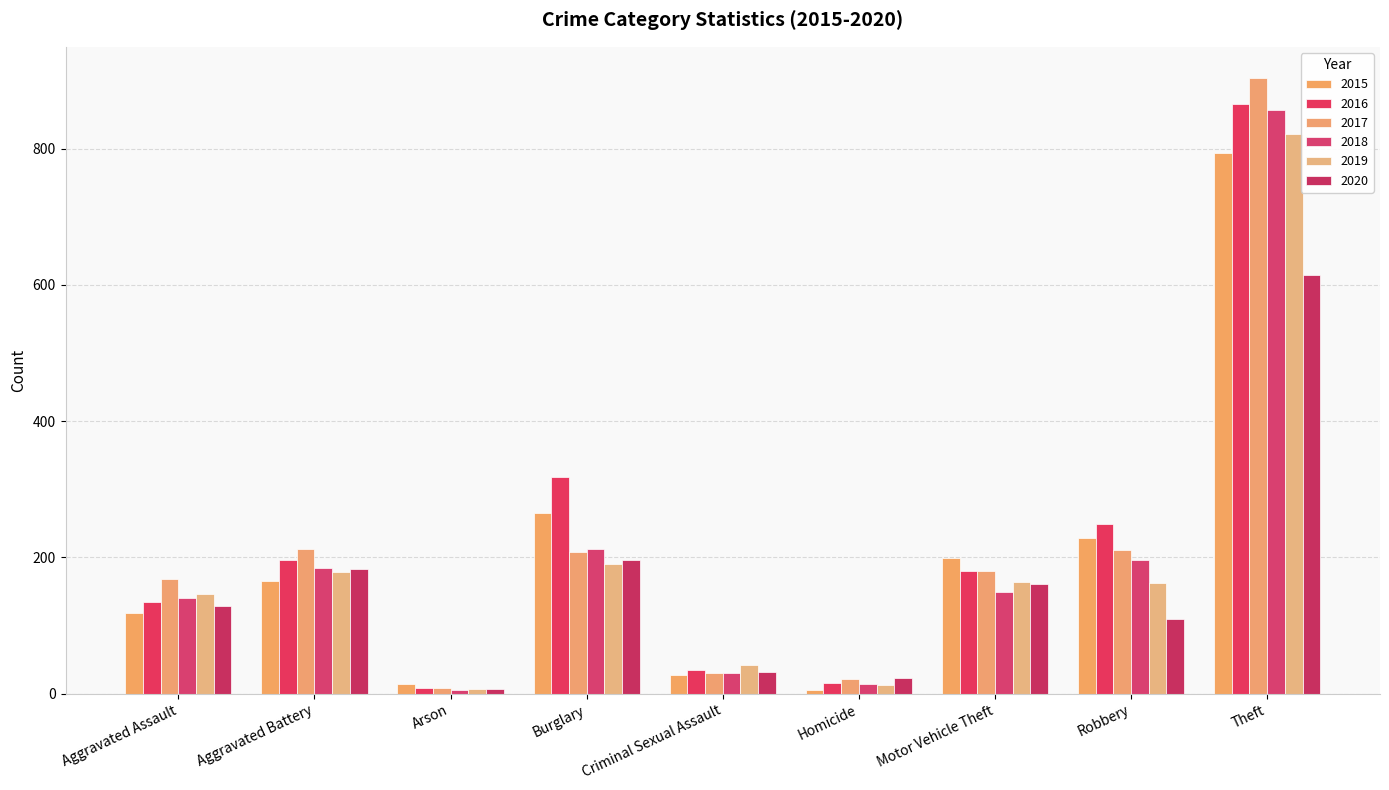

What is the difference between the 2020 values at Aggravated Assault and Arson?

122